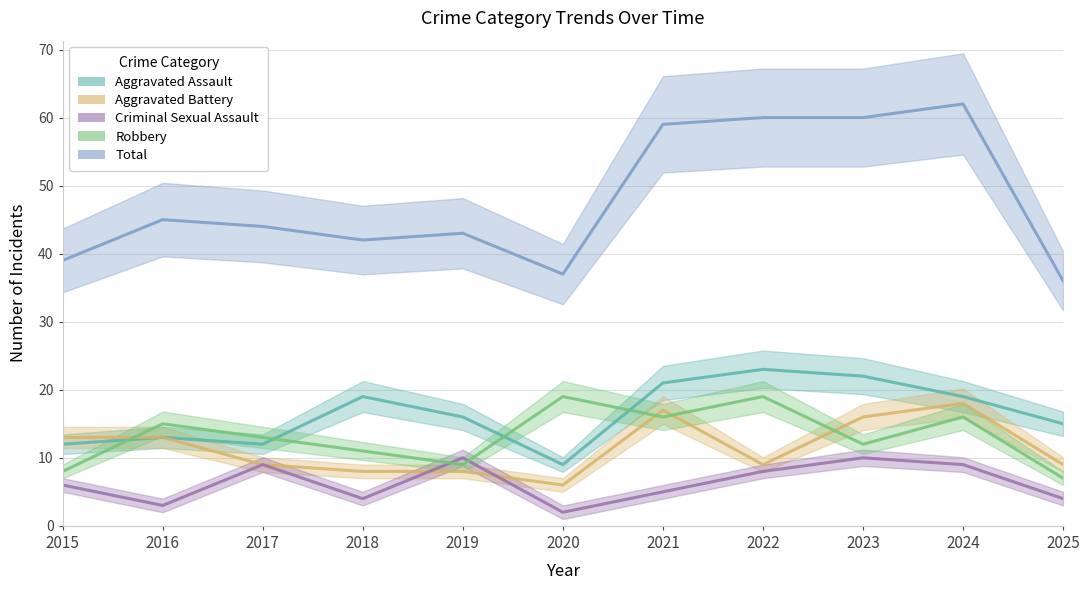

How many data points in Aggravated Battery are less than 9?

3